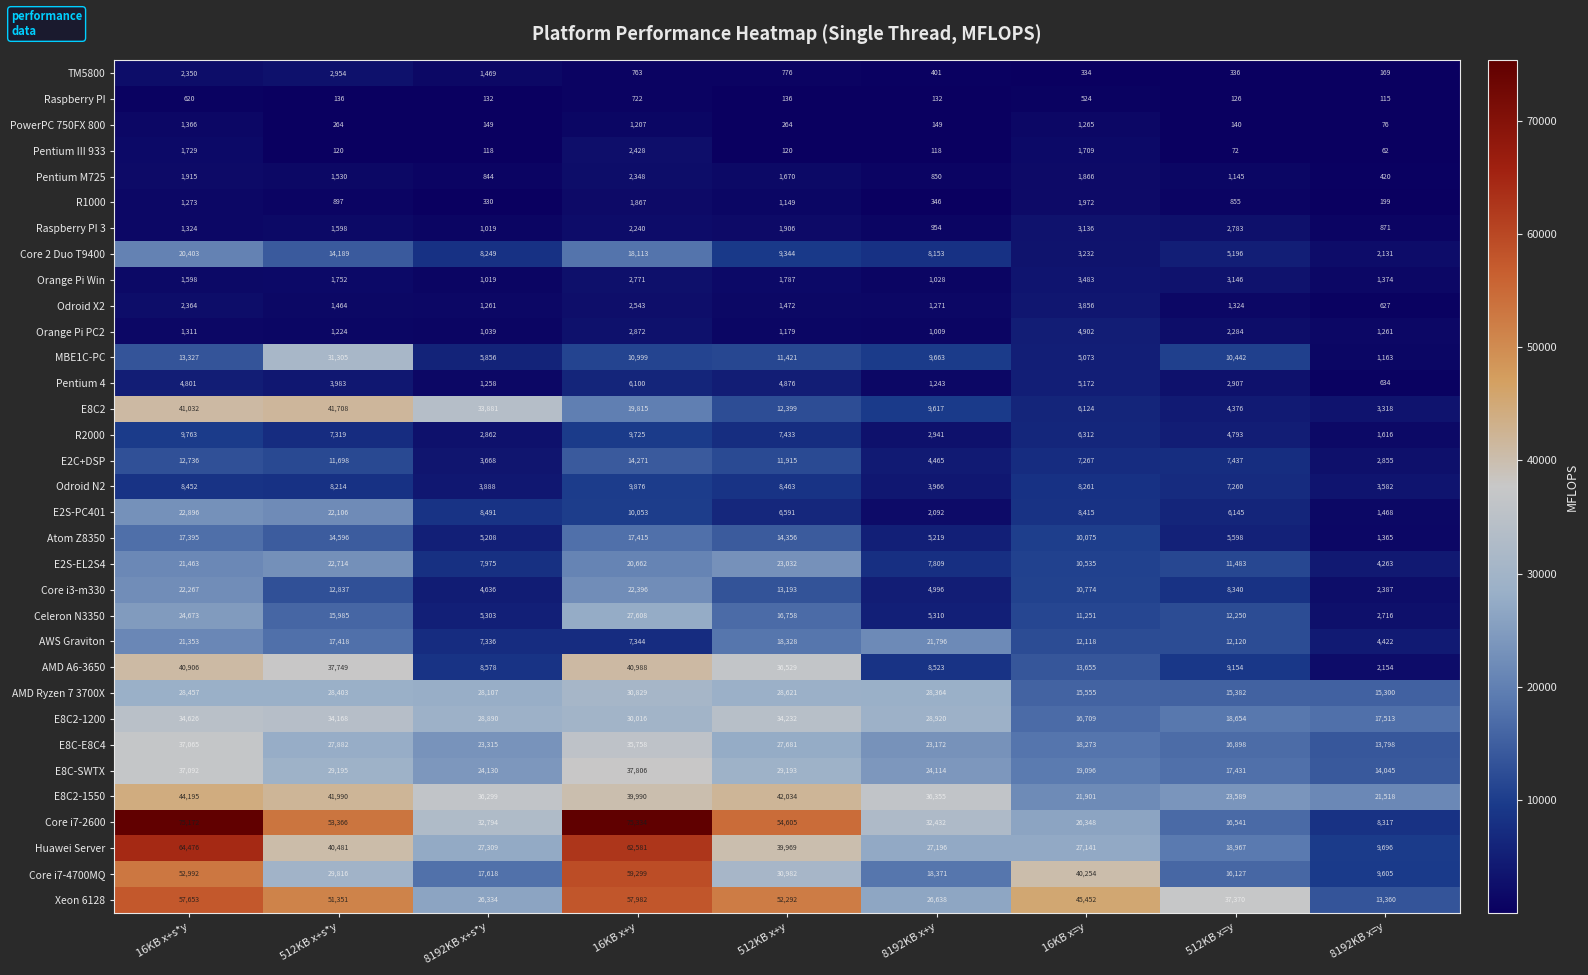

Which category has the lowest value across all series?

8192KB x=y